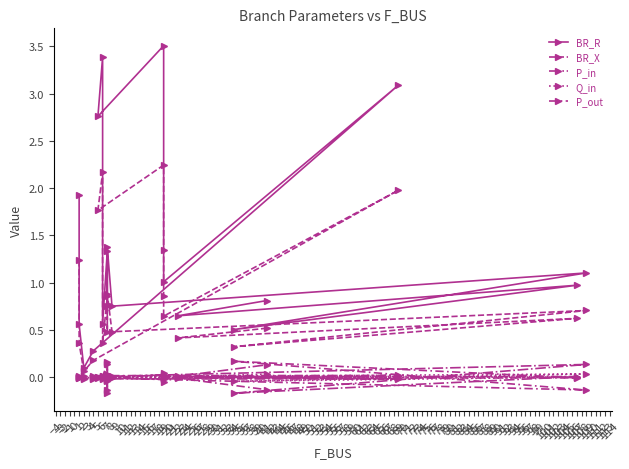

How many interior local valleys does the P_in series have?

6